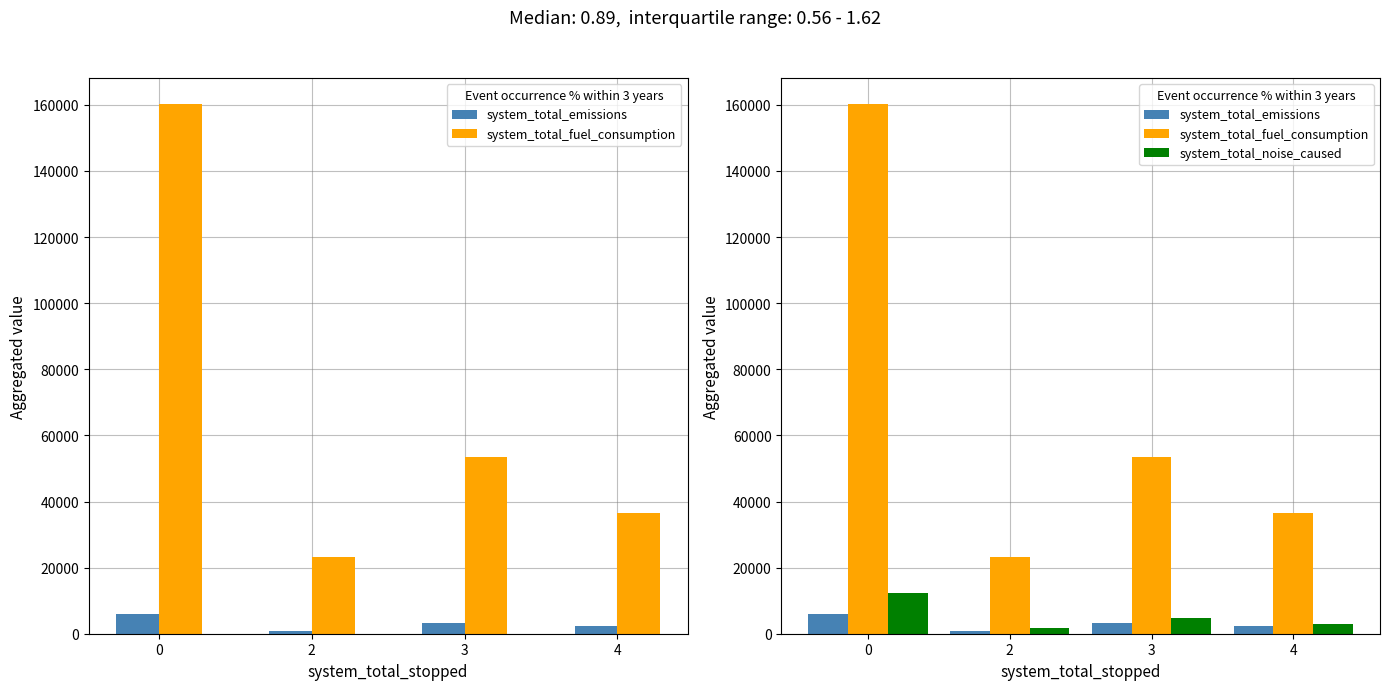

How many distinct data groups are displayed?

3